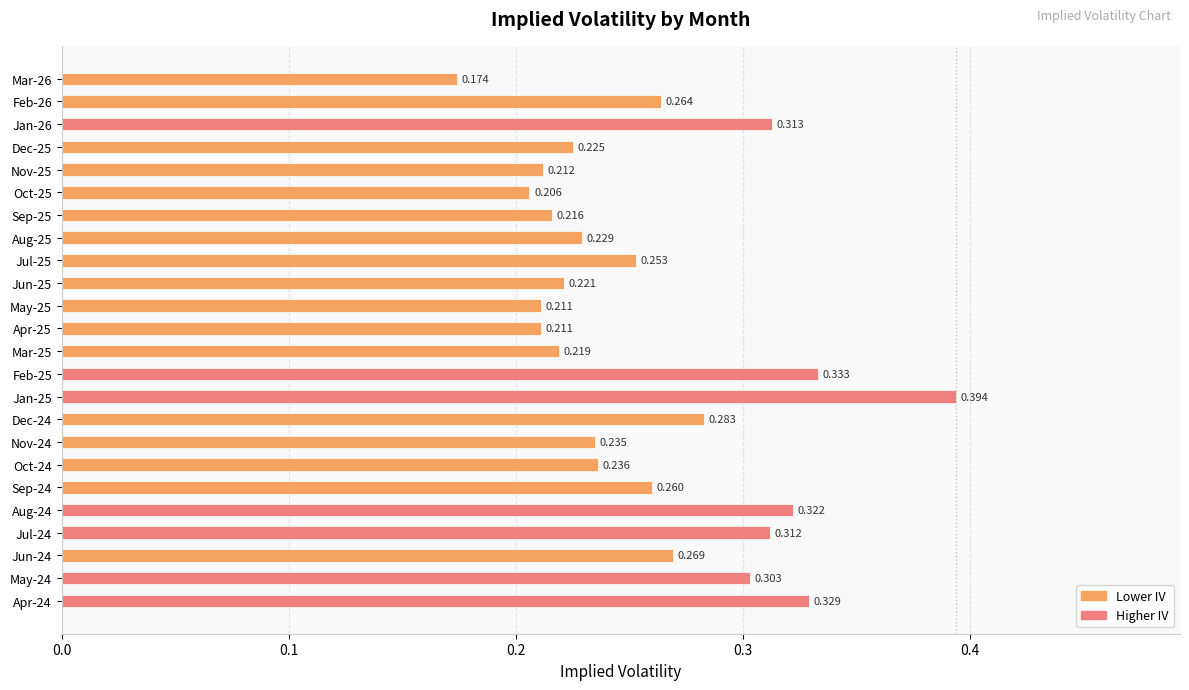

Are the bars horizontal?

Yes